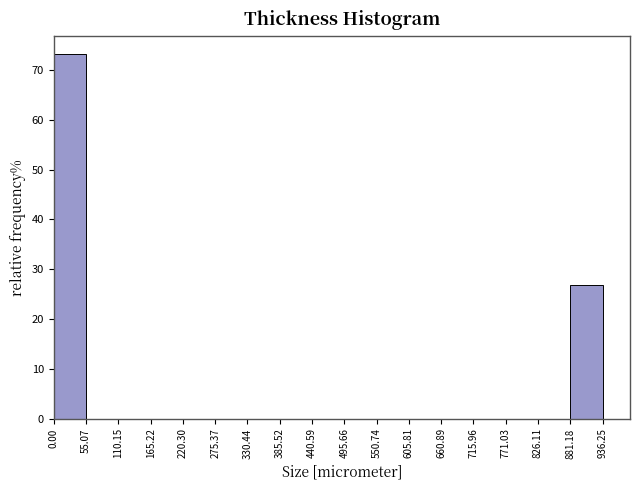

Reading left to right, list every bar in this chart as the range it spans on the x-axis followed by its height. The values are not printed on the chart, so give them approximately, as read against the axis.

0.00 to 55.07: 73
55.07 to 110.15: 0
110.15 to 165.22: 0
165.22 to 220.30: 0
220.30 to 275.37: 0
275.37 to 330.44: 0
330.44 to 385.52: 0
385.52 to 440.59: 0
440.59 to 495.66: 0
495.66 to 550.74: 0
550.74 to 605.81: 0
605.81 to 660.89: 0
660.89 to 715.96: 0
715.96 to 771.03: 0
771.03 to 826.11: 0
826.11 to 881.18: 0
881.18 to 936.25: 27